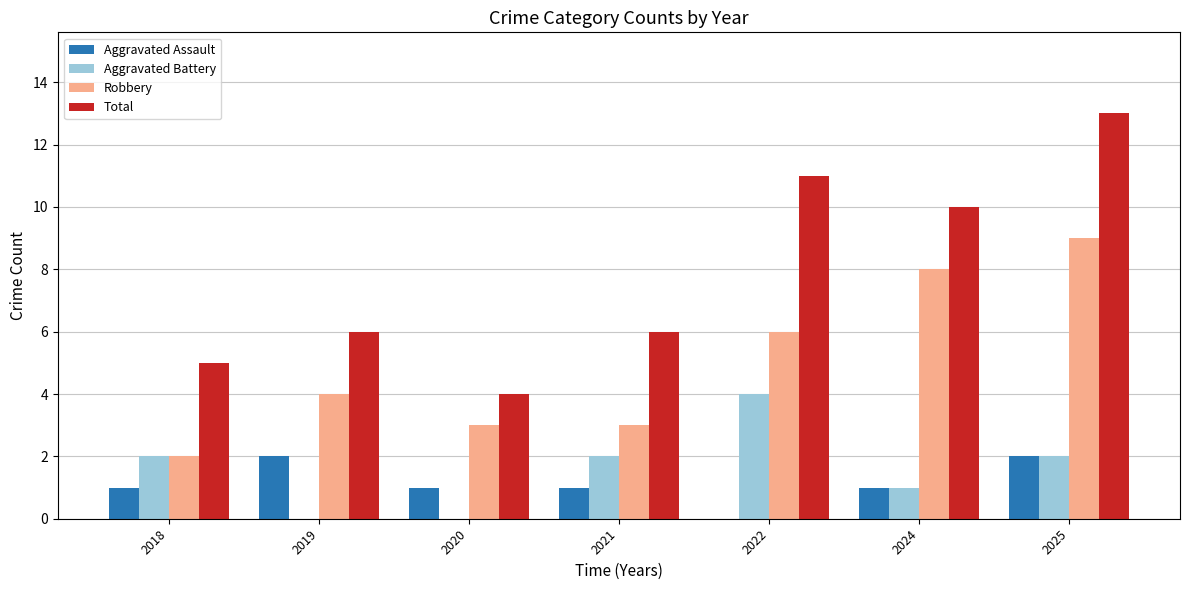

What is the sum of all Aggravated Assault values?

8